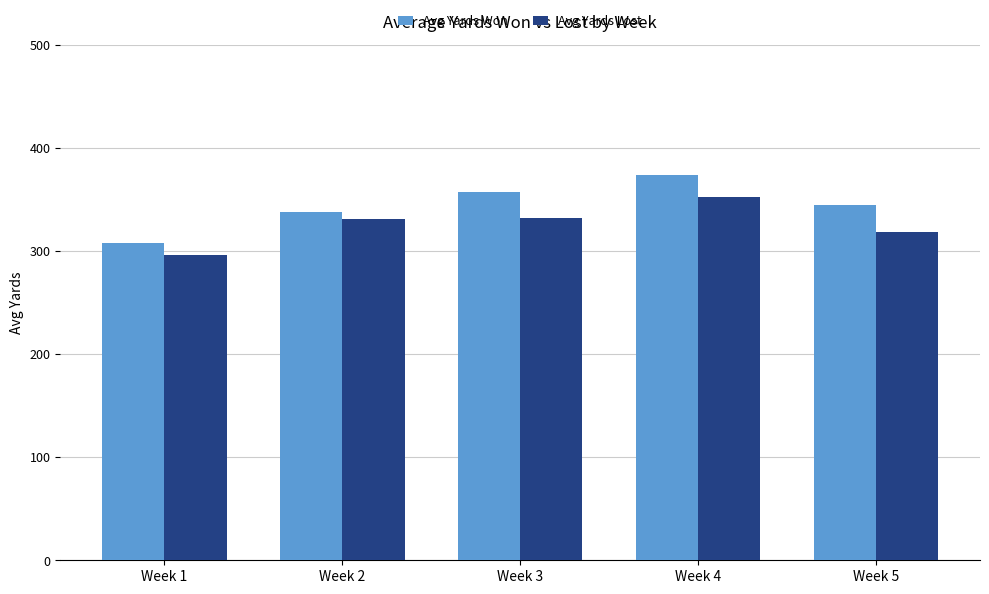

What is the value of the Avg Yards Lost bar at the 4th from the left?

352